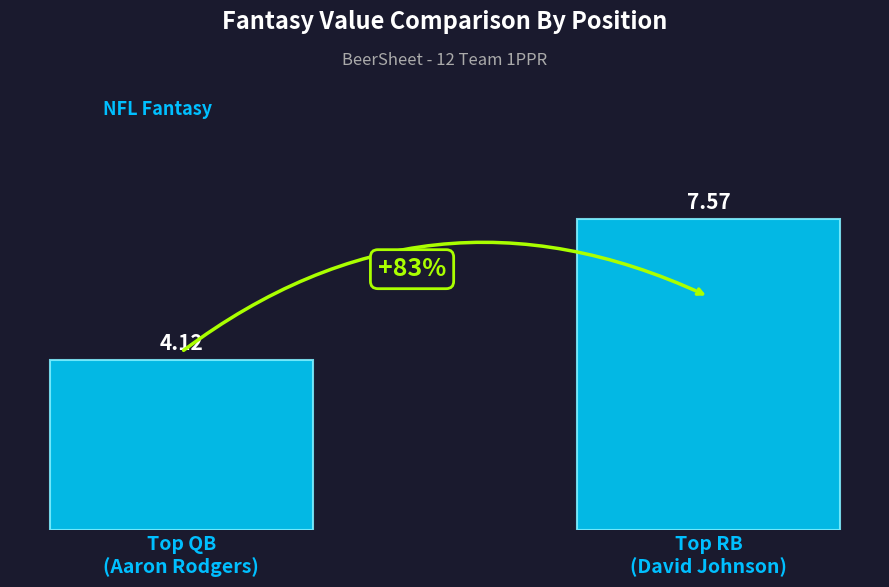

Which has a higher value, Top RB
(David Johnson) or Top QB
(Aaron Rodgers)?

Top RB
(David Johnson)